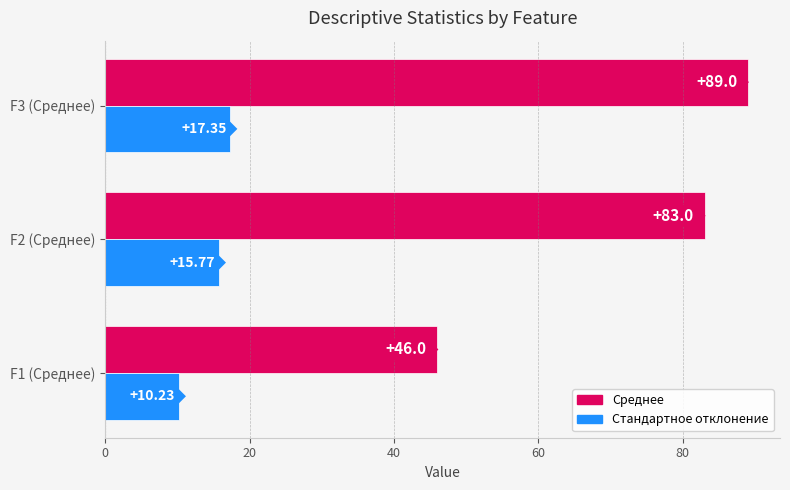

What is the total value across all series at F2 (Среднее)?

98.8